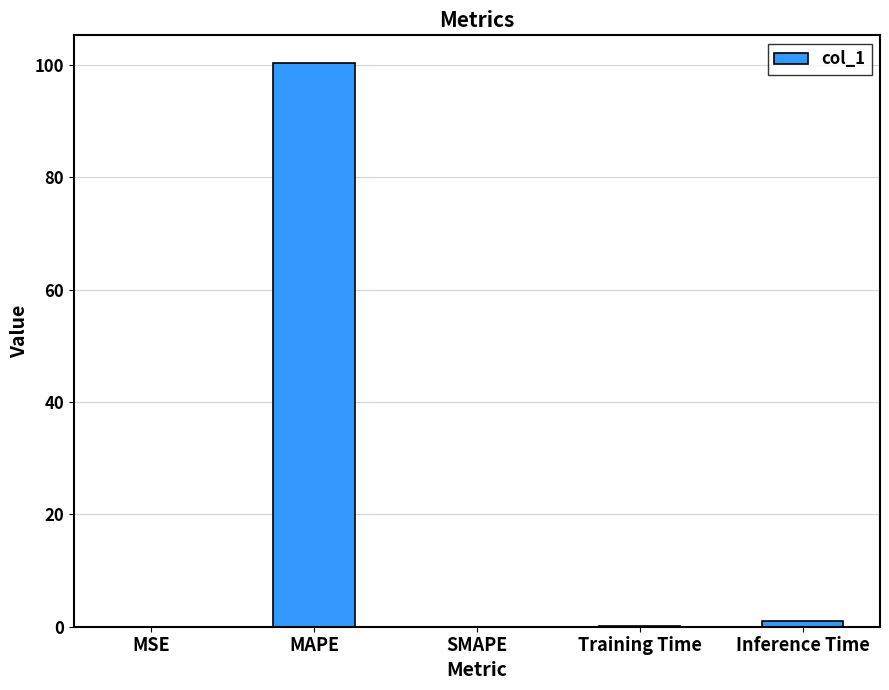

How many data points does each series have?

5